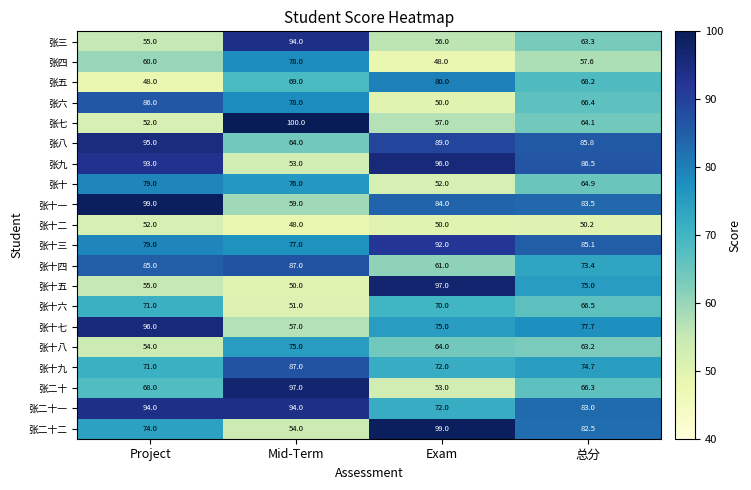

What is the difference between the maximum and minimum values in the 张二十二 series?

45.0